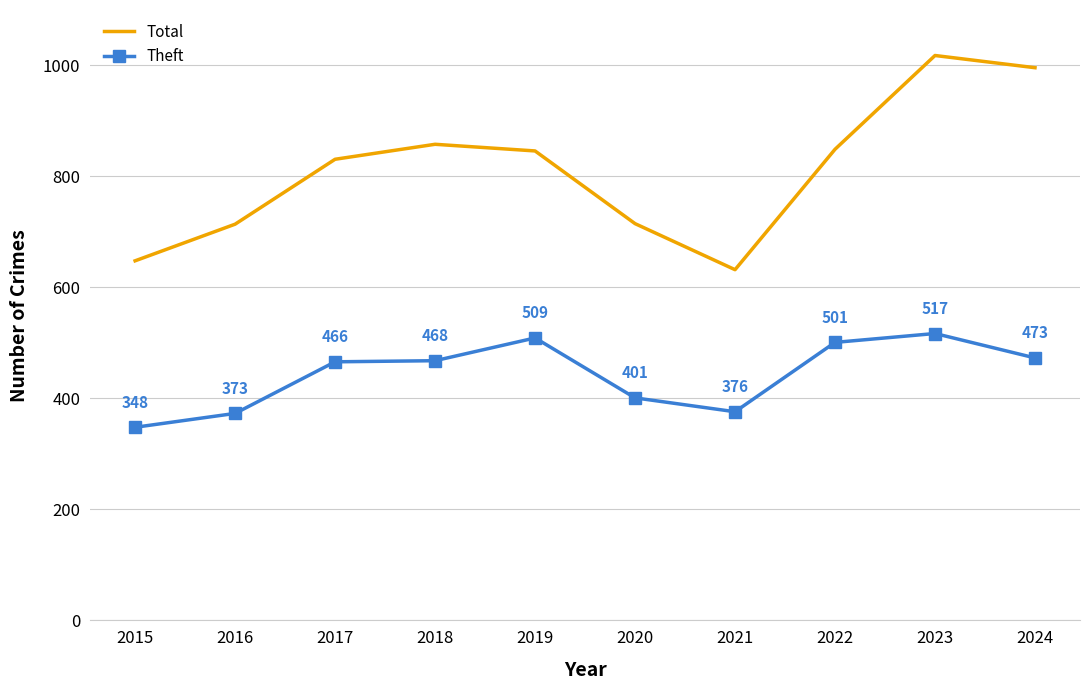

What are all the series names shown in the legend?

Total, Theft